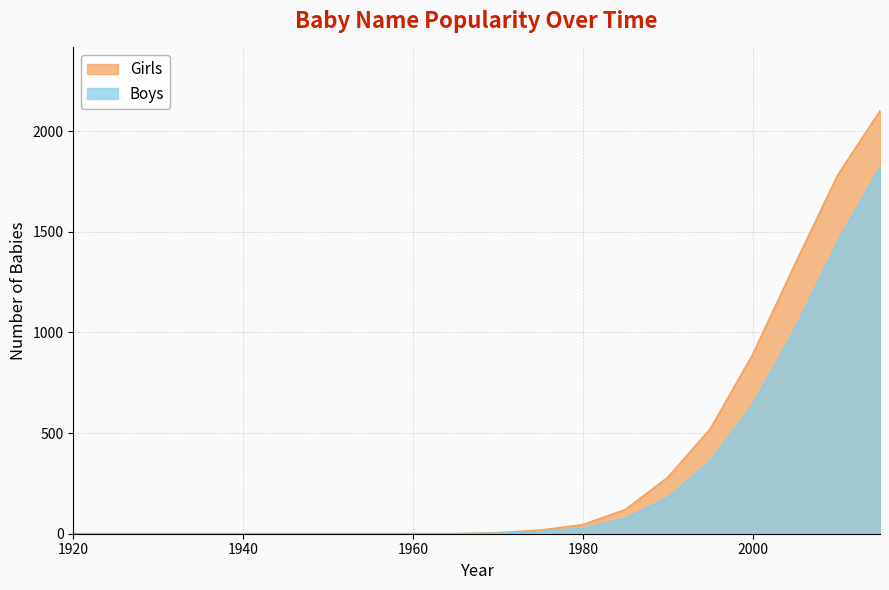

Which has a higher value, 1925 or 1970?

1970